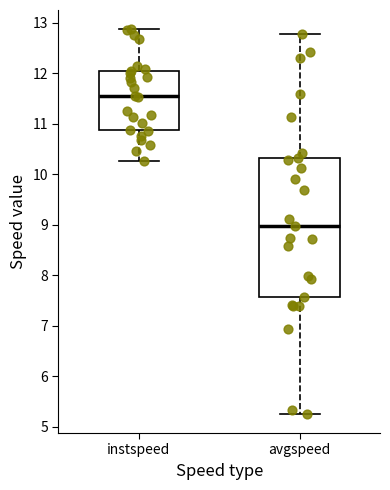

Which box's median line is the highest?

instspeed